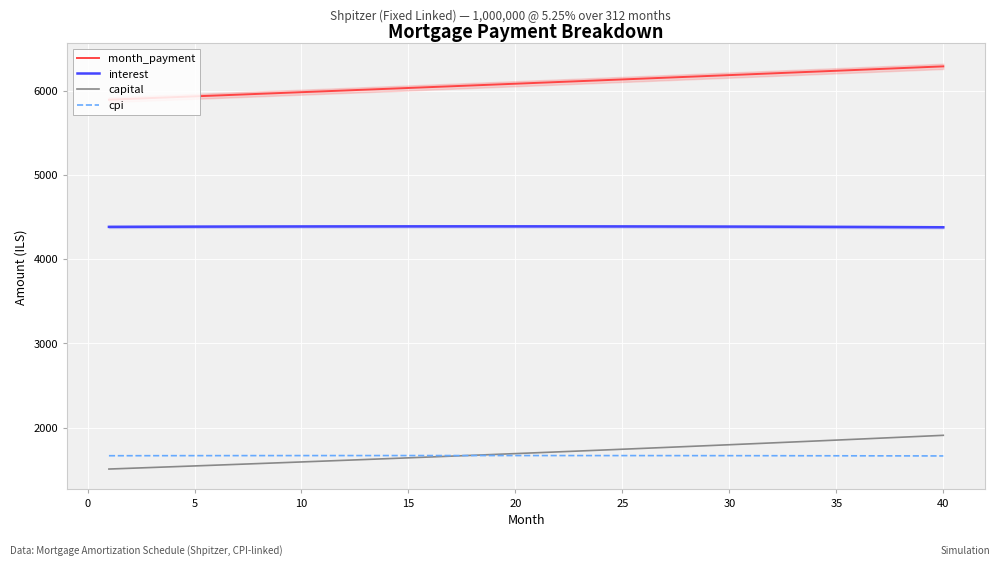

True or false: month_payment and interest cross at least once.

False